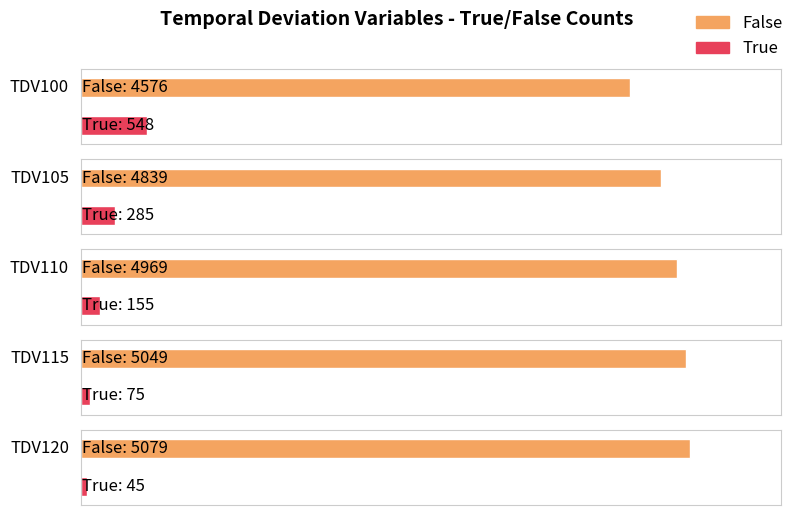

Which series has the largest range (max minus min)?

False